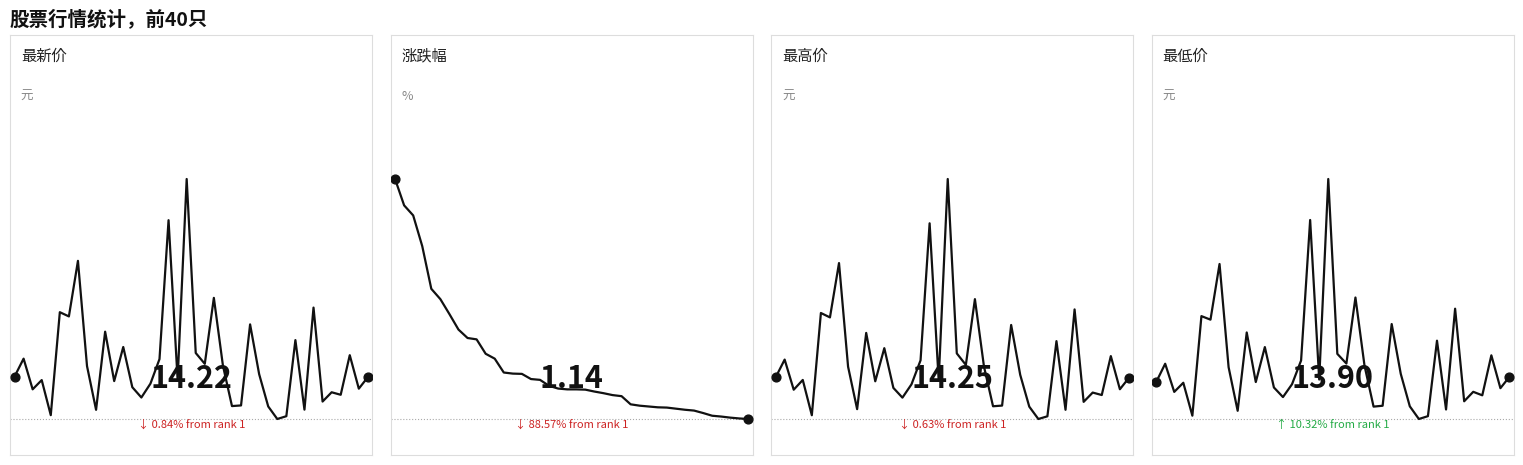

What is the total value across all series at 18?

42.8